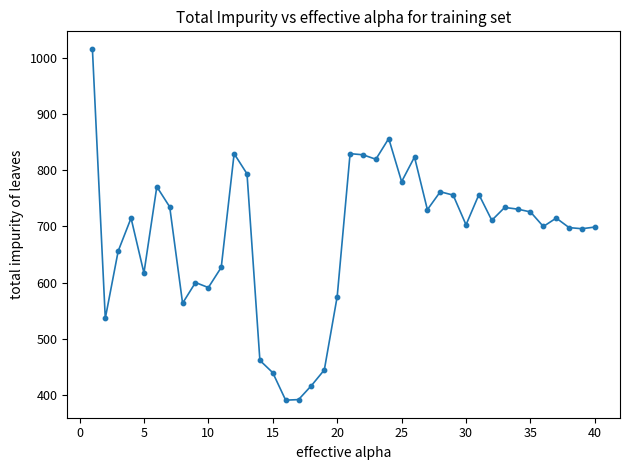

What is the difference between the maximum and minimum values?

627